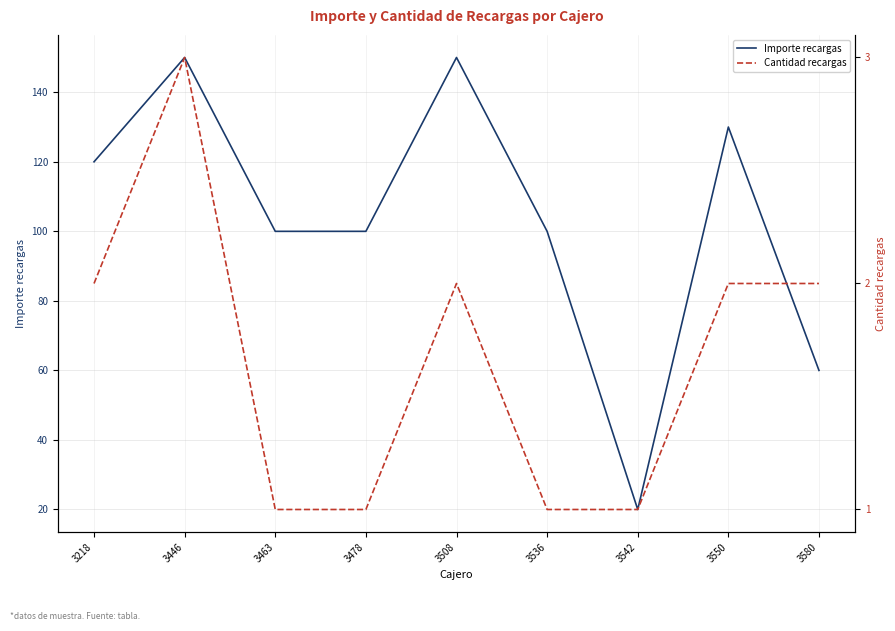

Which series has the largest range (max minus min)?

Importe recargas